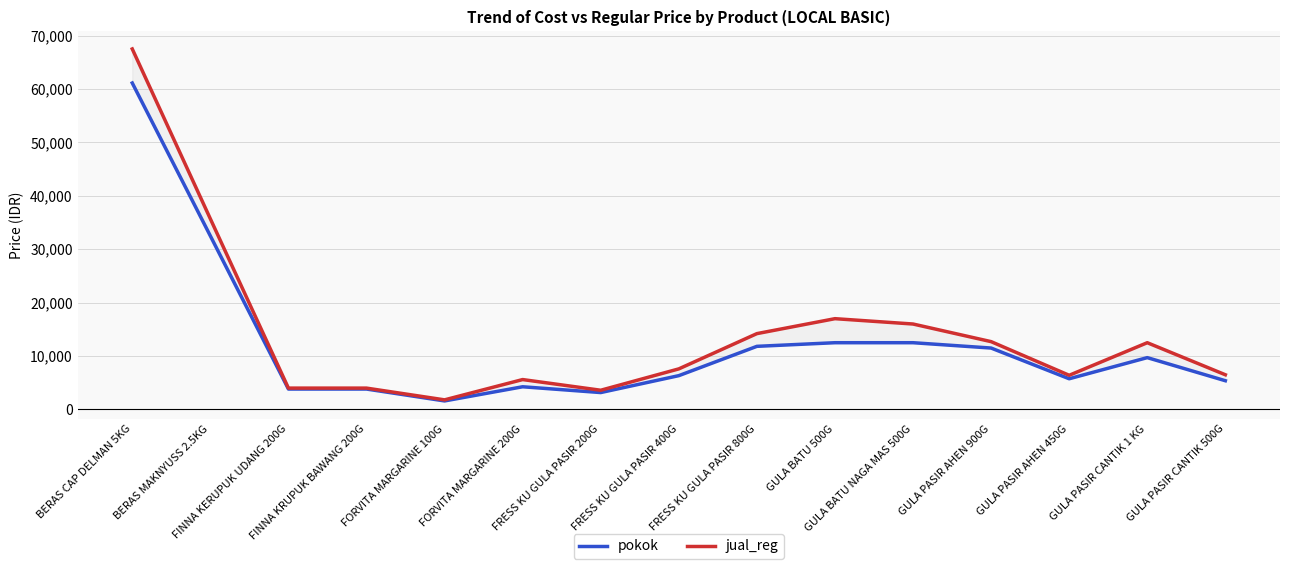

At which category is the sum across all series the highest?

BERAS CAP DELMAN 5KG